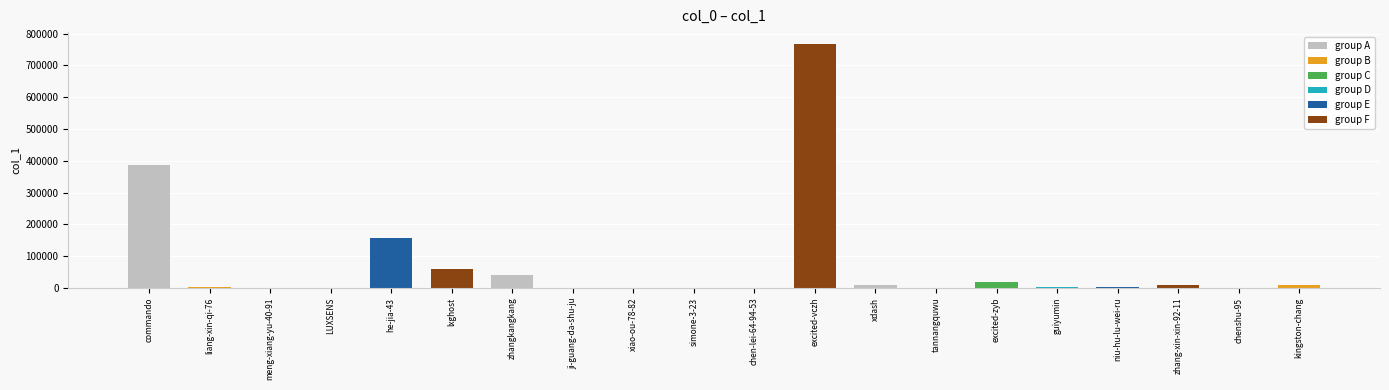

What is the maximum value shown in the chart?

766149